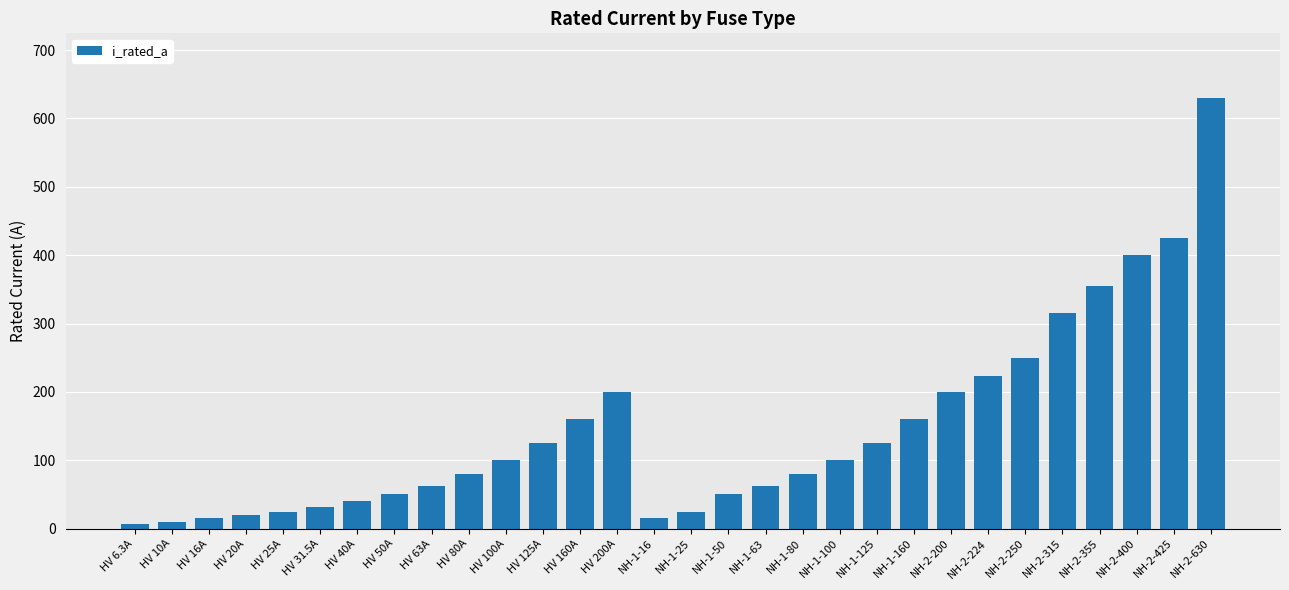

Which category has the highest value across all series?

NH-2-630